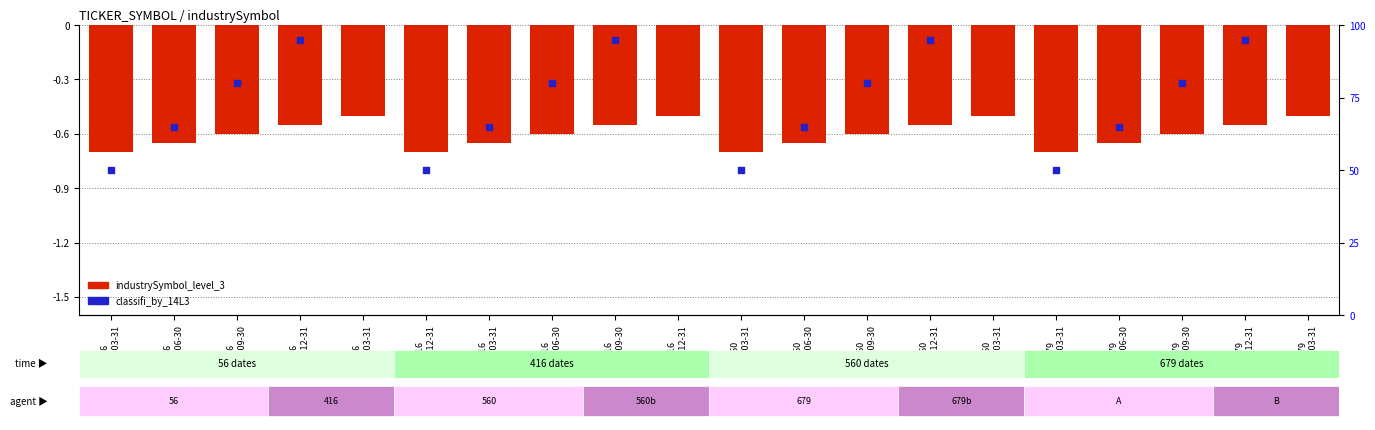

Which series reaches the maximum Y coordinate?

classifi_by_14L3